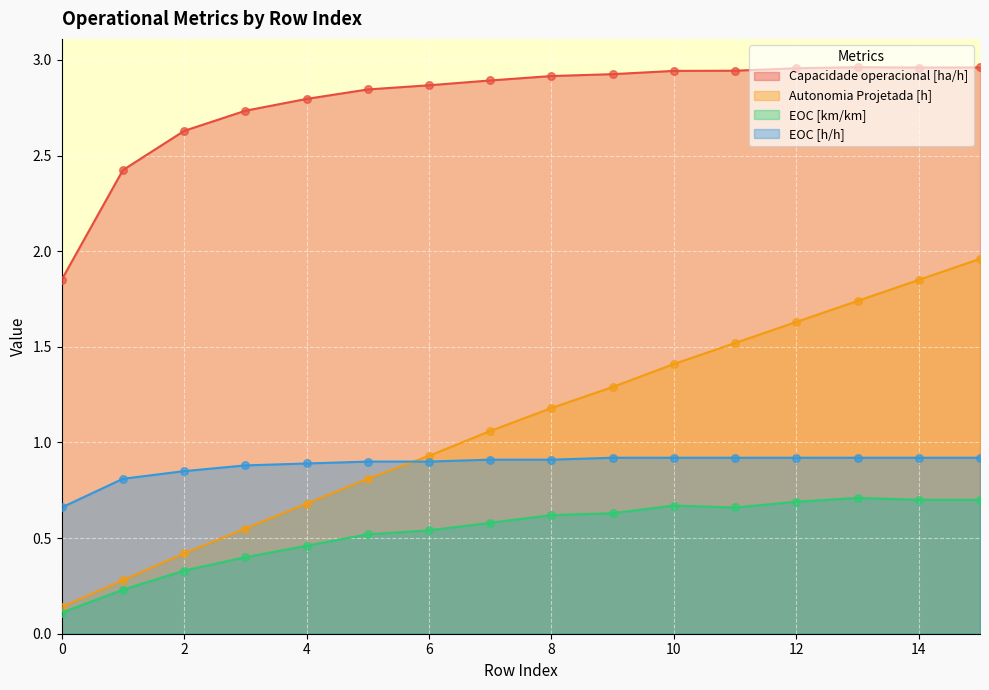

Which series reaches the maximum Y coordinate?

Capacidade operacional [ha/h]